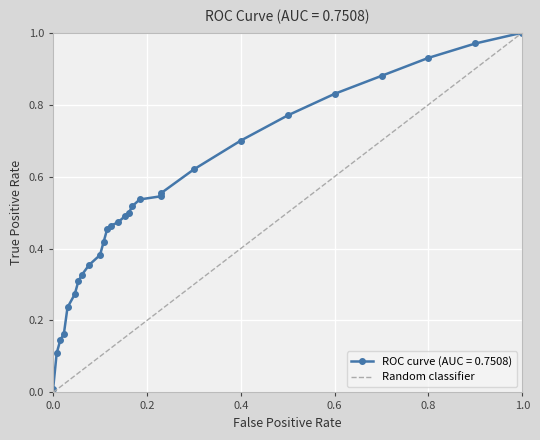

Is it true that the value at 0.2 is 2?

False